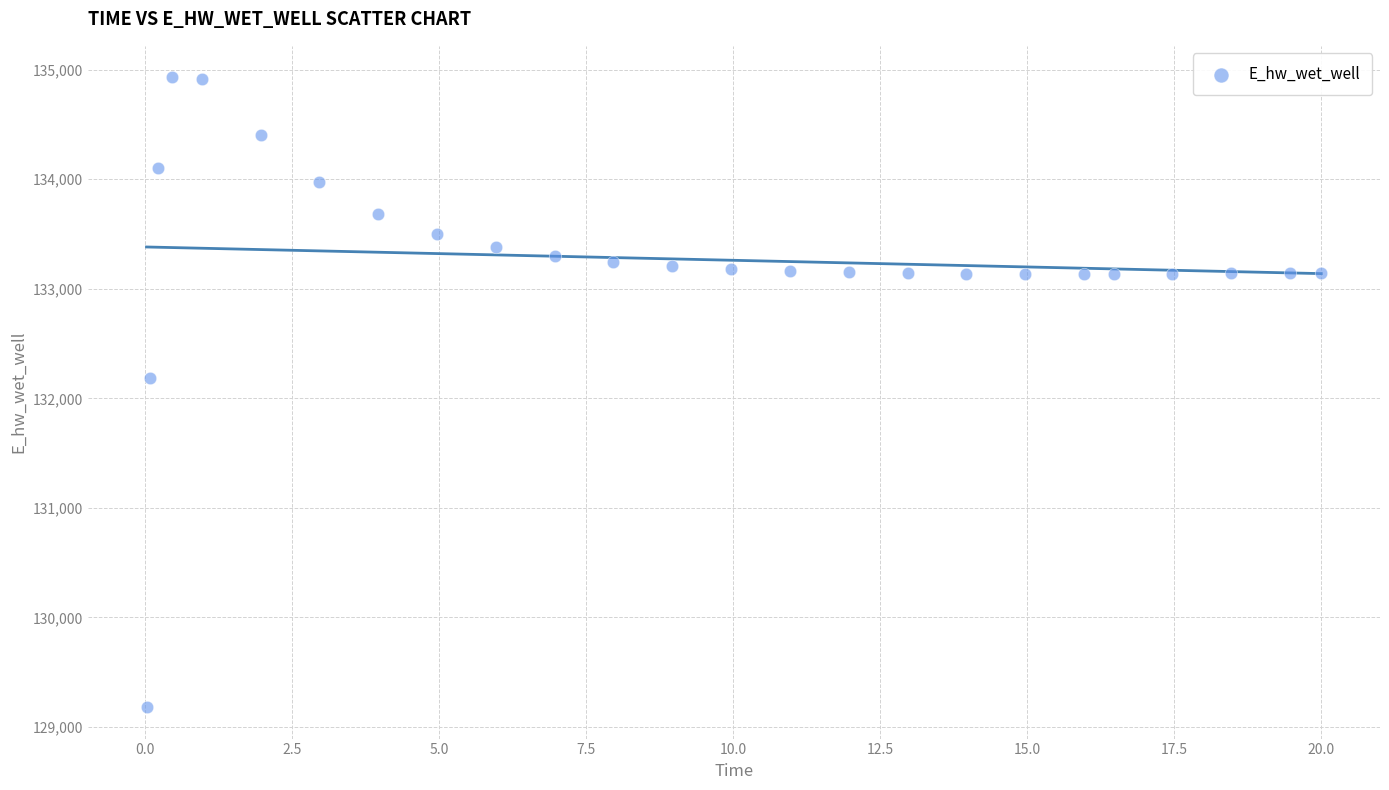

What is the range of X values (max minus min)?

20.0